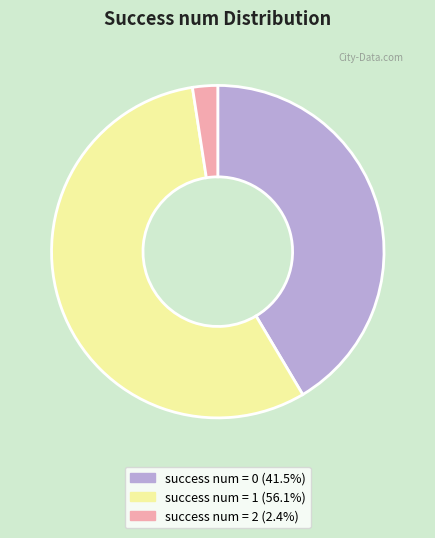

Does any single category account for the majority?

Yes